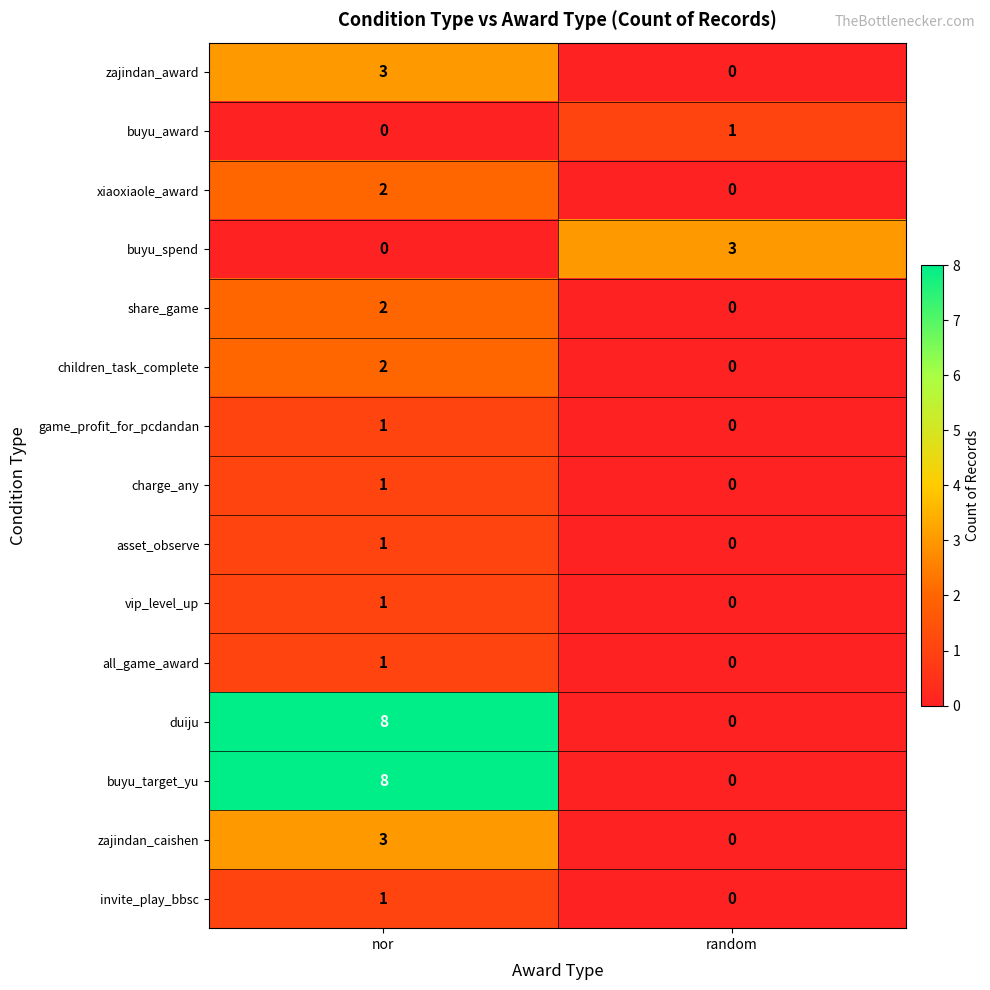

What is the greatest value displayed?

8